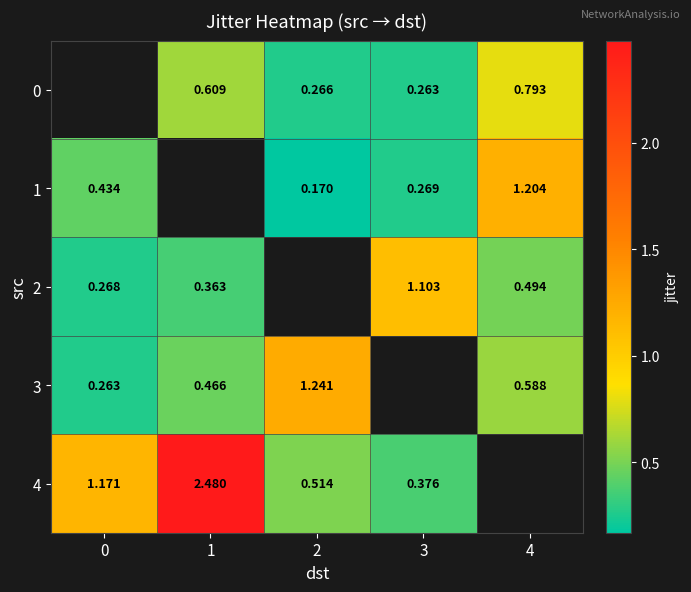

Between 0 and 4, which series saw the biggest shift?

row_1